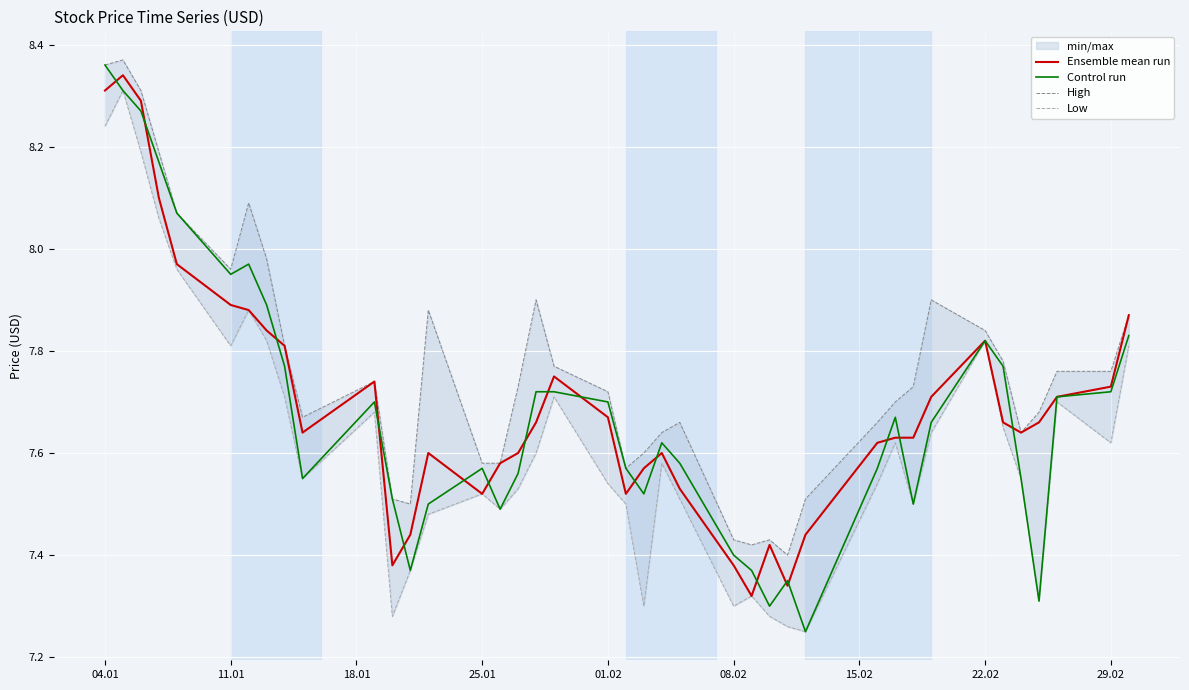

At which label does Control run reach its peak?

04.01